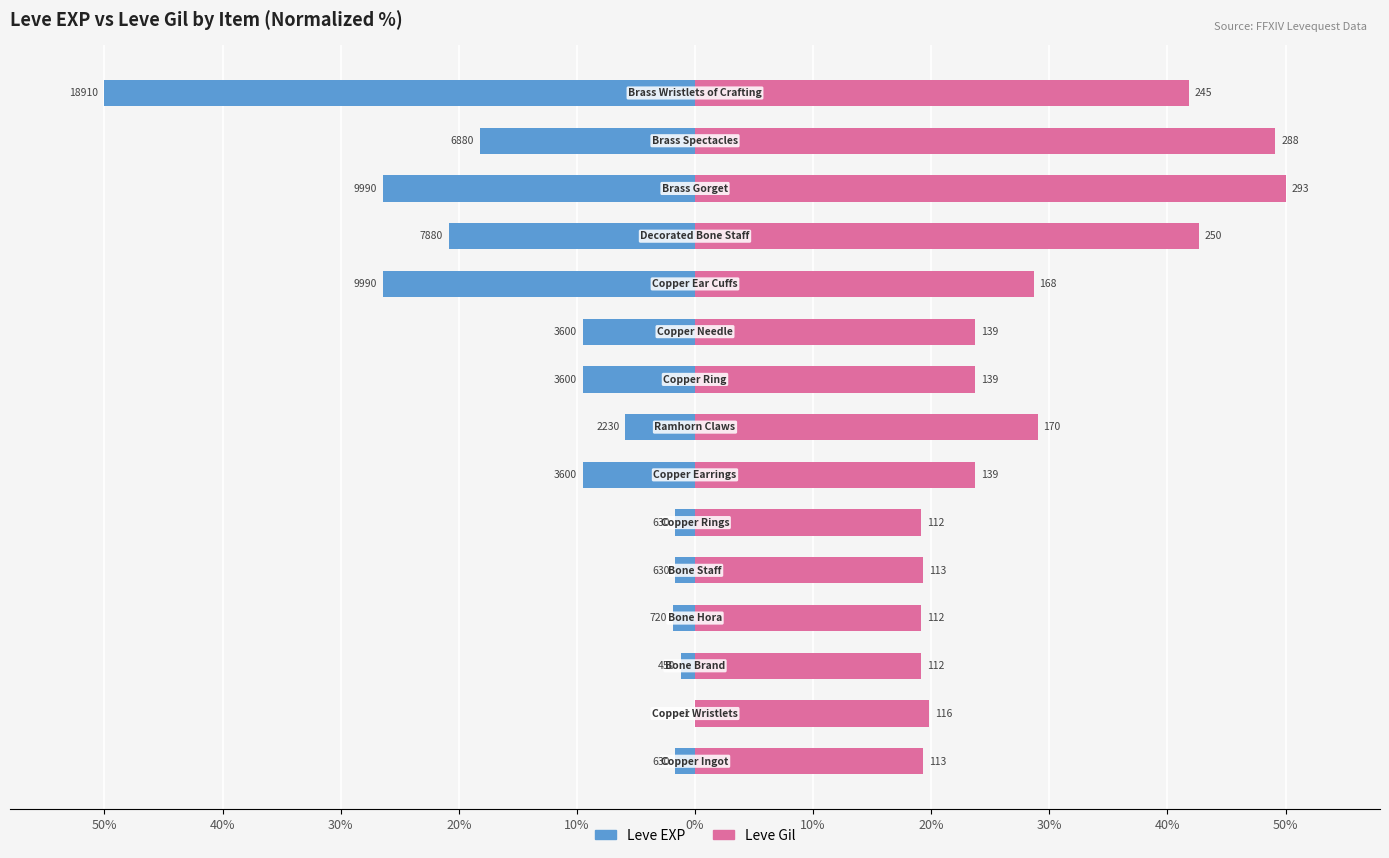

How many series are shown in this chart?

2